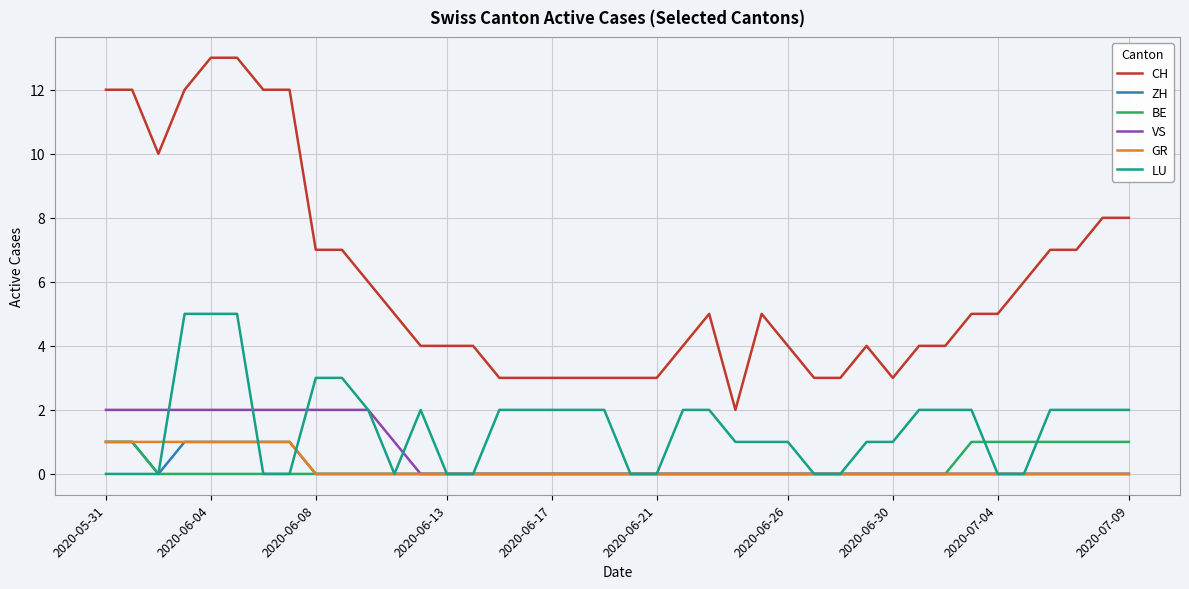

Reading right to left, transcribe all the data shown in this chart.

CH: 8	8	7	7	6	5	5	4	4	3	4	3	3	4	5	2	5	4	3	3	3	3	3	3	3	4	4	4	5	6	7	7	12	12	13	13	12	10	12	12
ZH: 0	0	0	0	0	0	0	0	0	0	0	0	0	0	0	0	0	0	0	0	0	0	0	0	0	0	0	0	0	0	0	0	1	1	1	1	1	0	1	1
BE: 1	1	1	1	1	1	1	0	0	0	0	0	0	0	0	0	0	0	0	0	0	0	0	0	0	0	0	0	0	0	0	0	0	0	0	0	0	0	1	1
VS: 0	0	0	0	0	0	0	0	0	0	0	0	0	0	0	0	0	0	0	0	0	0	0	0	0	0	0	0	1	2	2	2	2	2	2	2	2	2	2	2
GR: 0	0	0	0	0	0	0	0	0	0	0	0	0	0	0	0	0	0	0	0	0	0	0	0	0	0	0	0	0	0	0	0	1	1	1	1	1	1	1	1
LU: 2	2	2	2	0	0	2	2	2	1	1	0	0	1	1	1	2	2	0	0	2	2	2	2	2	0	0	2	0	2	3	3	0	0	5	5	5	0	0	0